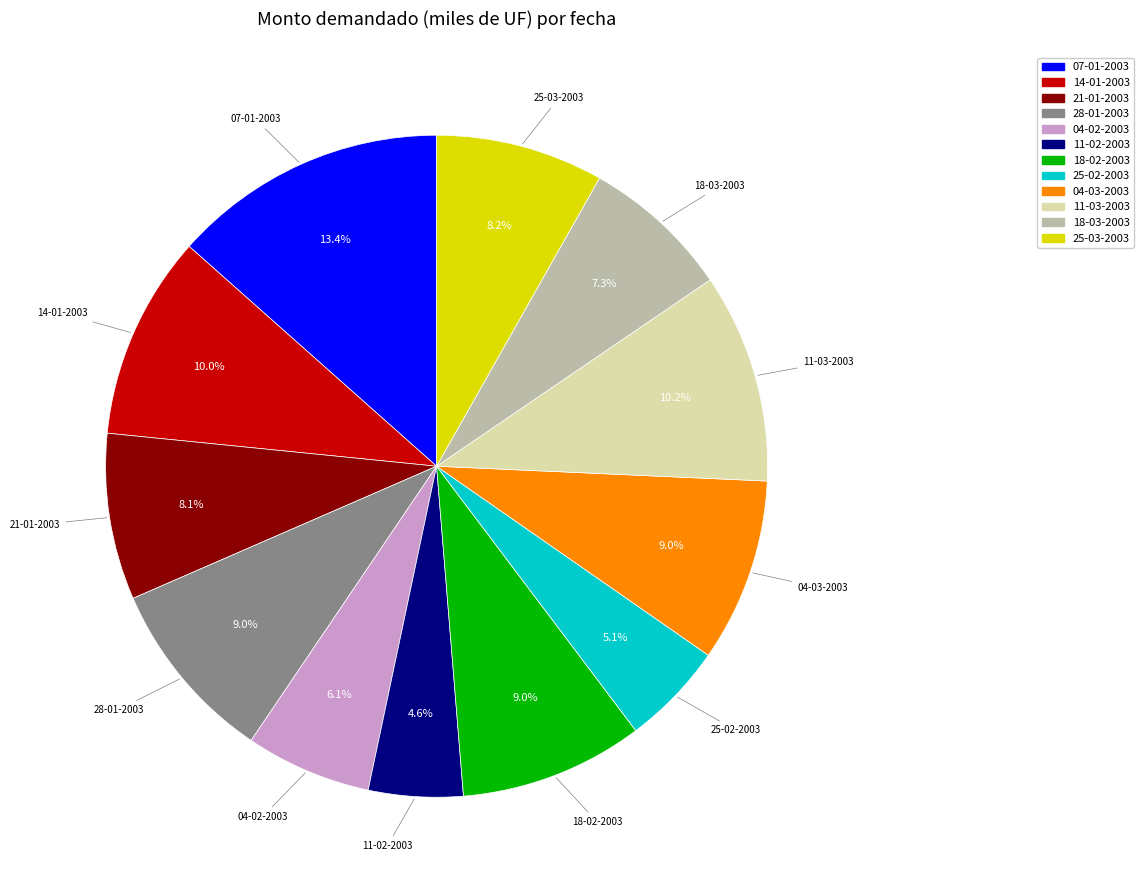

Do 18-03-2003 and 04-03-2003 together represent more than half of the pie?

No